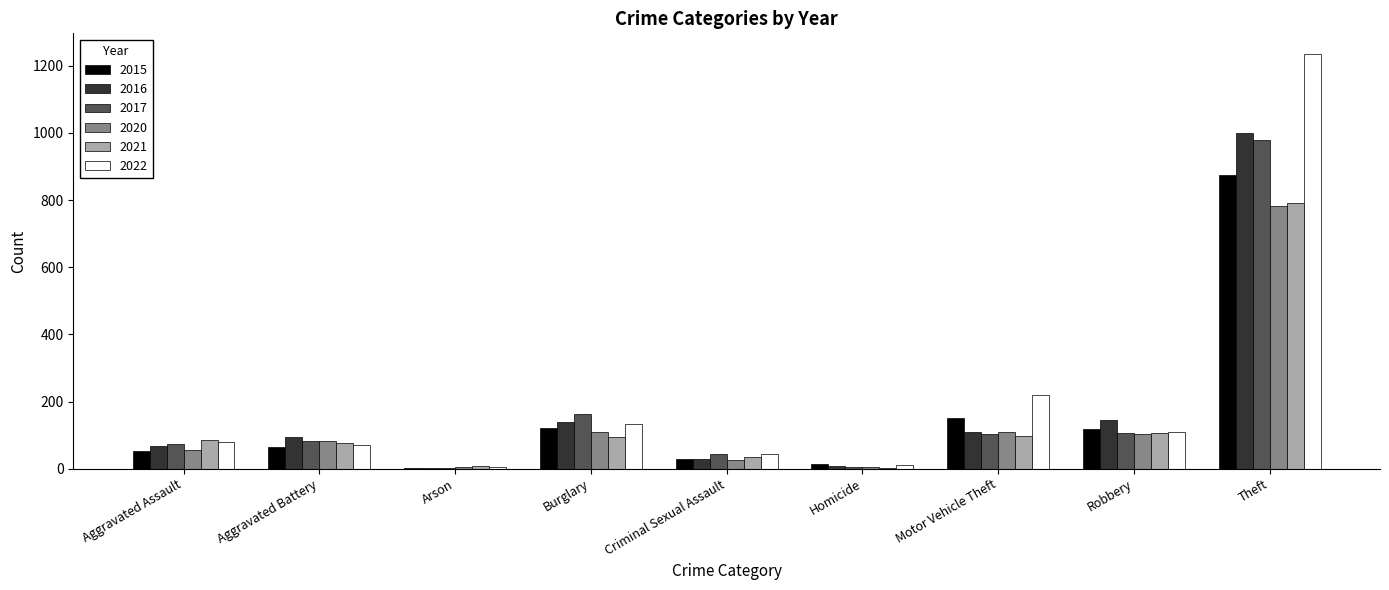

True or false: 2020 has a value of 110 at Burglary.

True